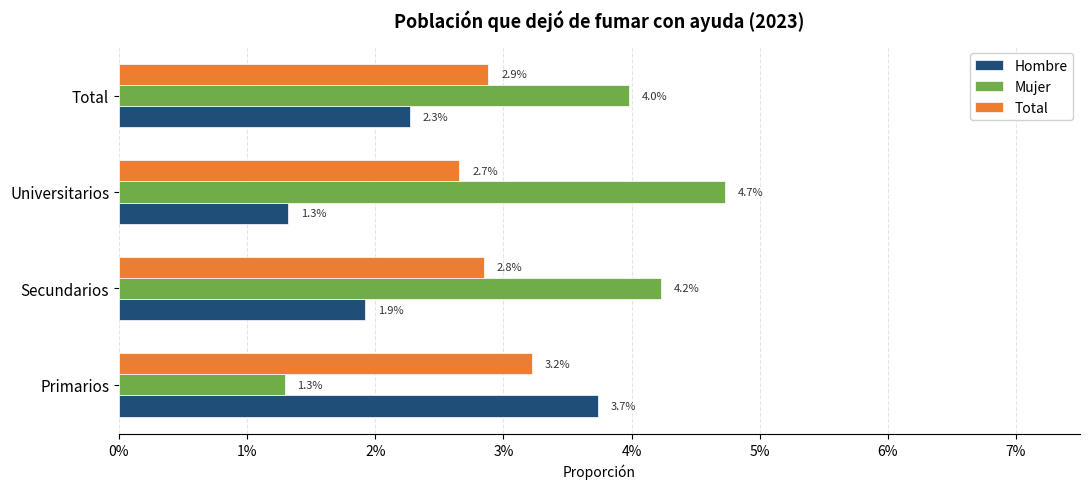

What are all the series names shown in the legend?

Hombre, Mujer, Total